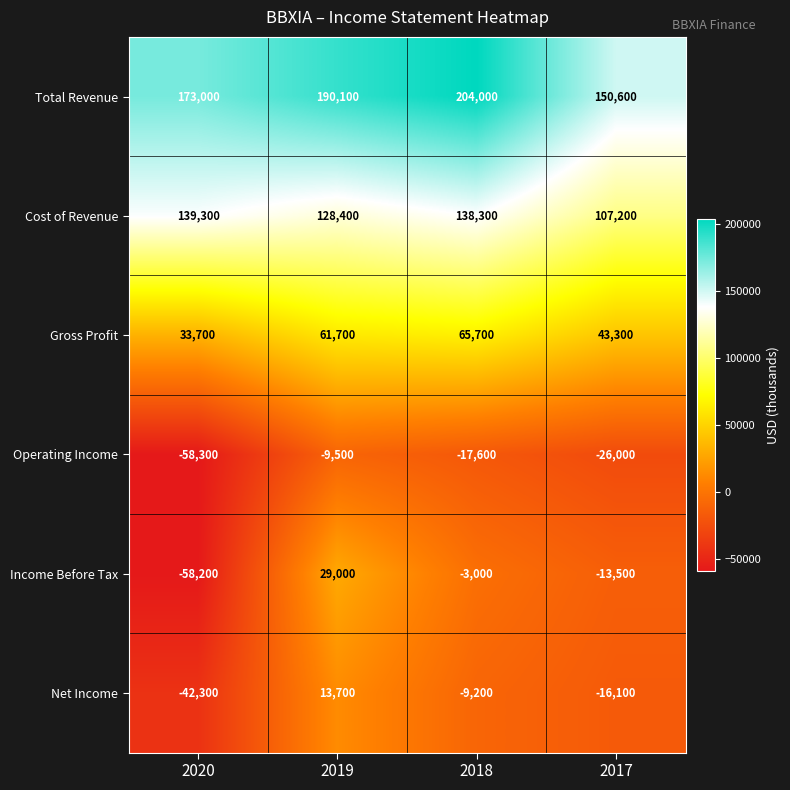

True or false: Income Before Tax has a value of -3000 at 2018.

True